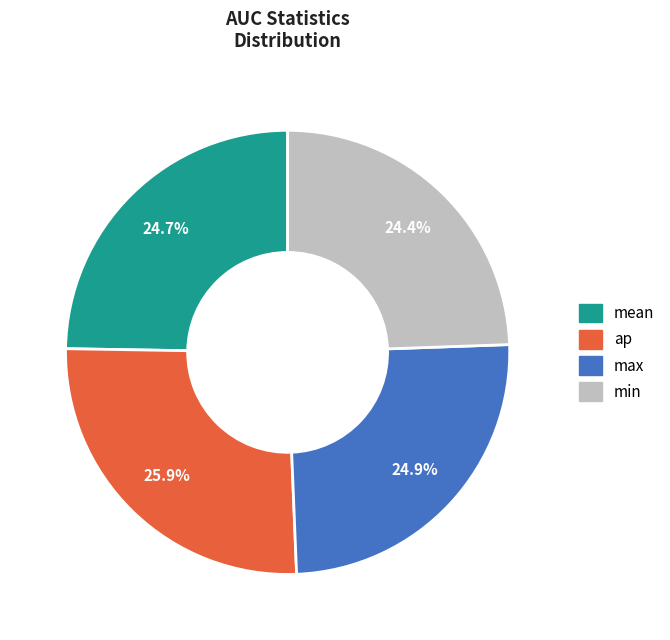

Does any single category account for the majority?

No